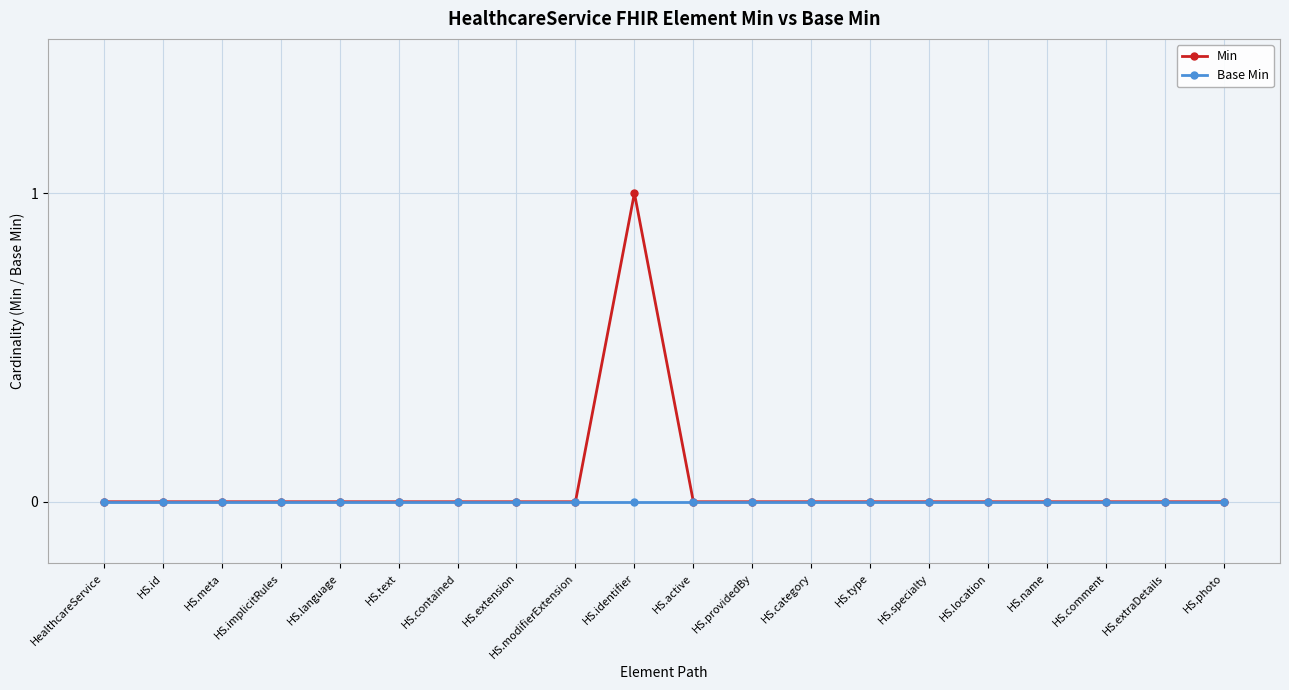

What position from the right is HS.language?

16